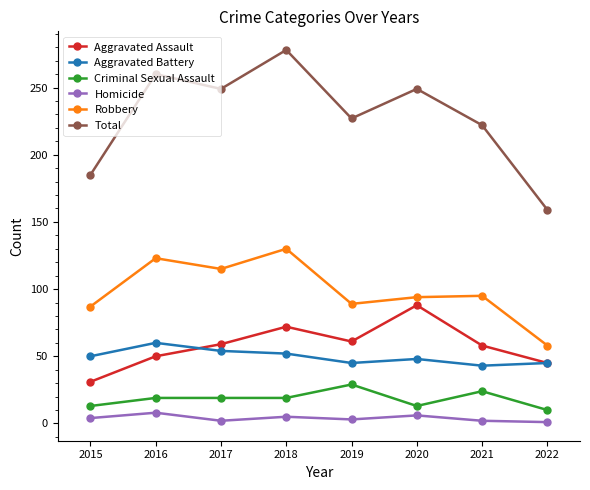

How many values in the Robbery series are below 95?

4